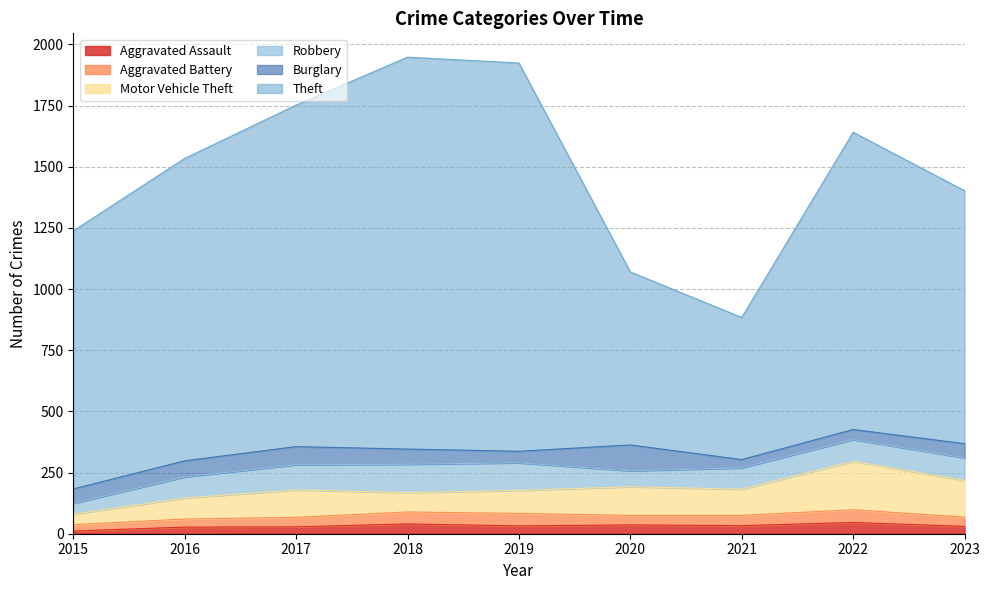

Rank the categories by Aggravated Battery value from lowest to highest.

2015, 2016, 2023, 2017, 2020, 2021, 2018, 2019, 2022